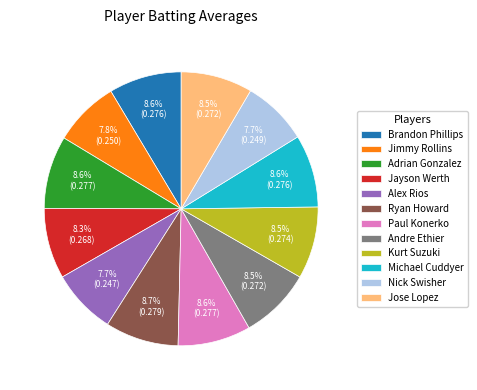

How many slices are in this pie chart?

12